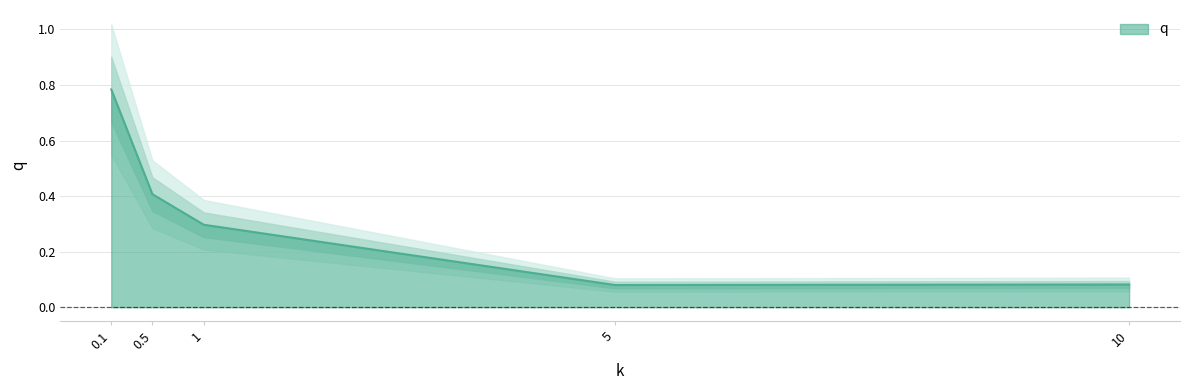

How many lines are shown in the chart?

1